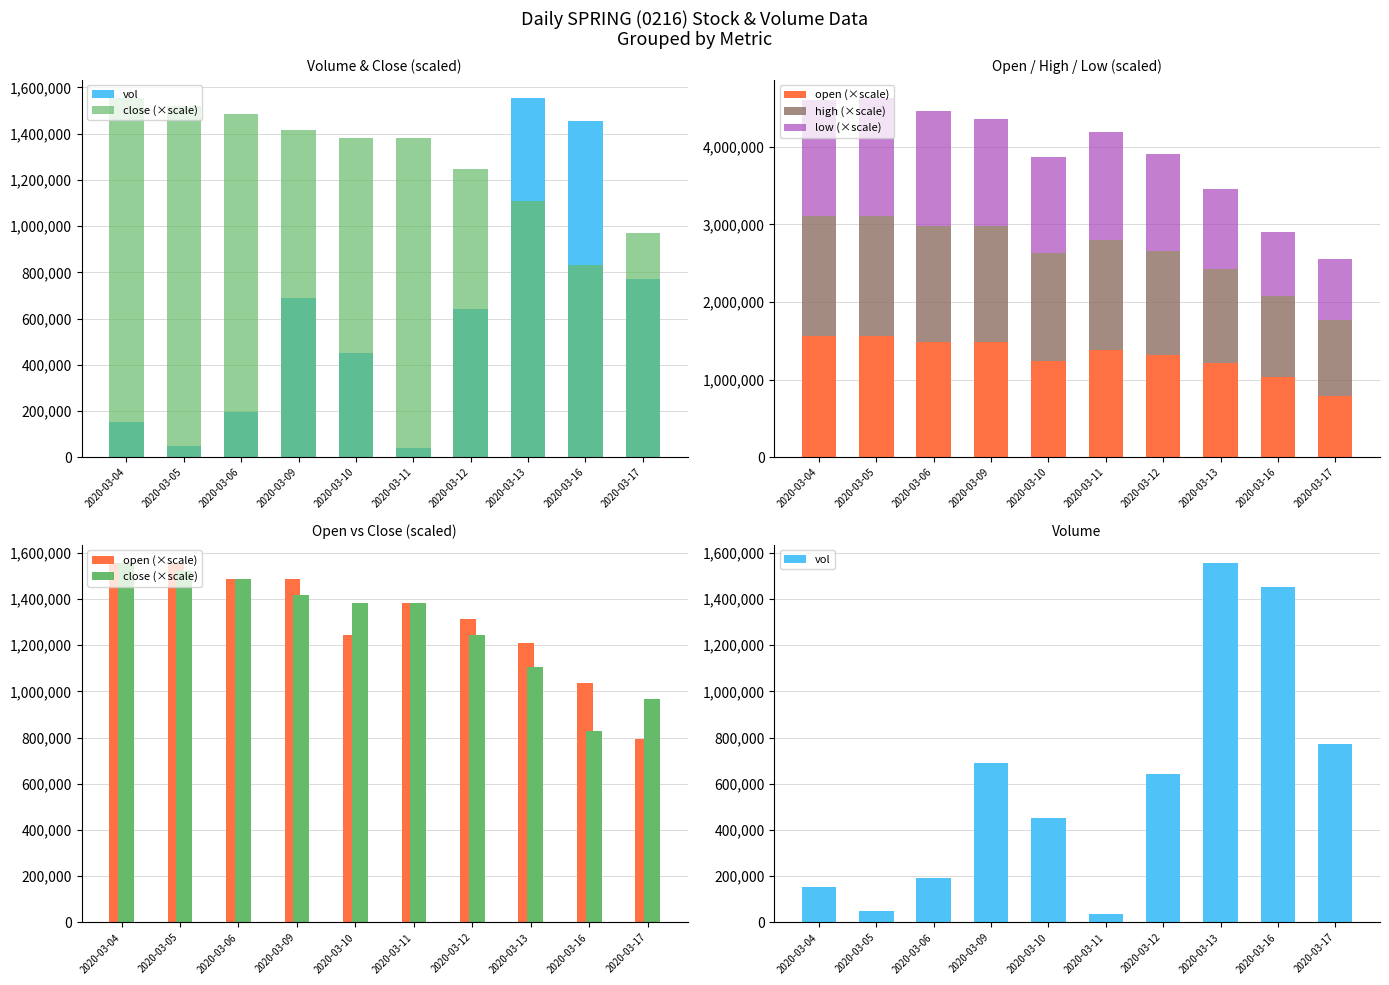

Which series has the largest total across all categories?

high (×scale)